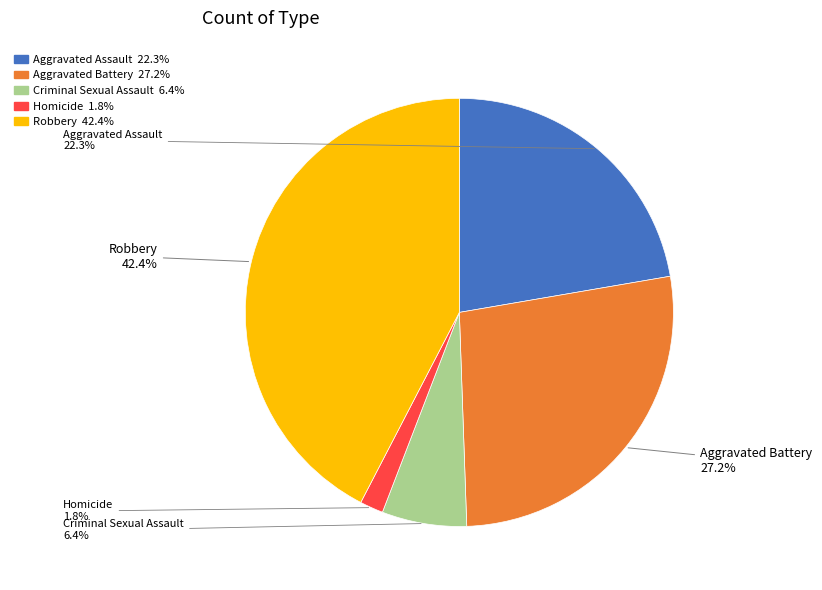

Rank the categories by value from highest to lowest.

Robbery, Aggravated Battery, Aggravated Assault, Criminal Sexual Assault, Homicide